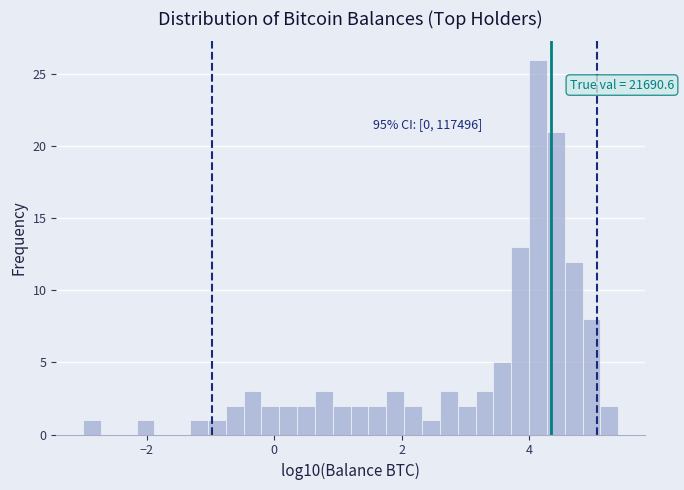

Read against the x-axis, roughly where is the centre of the tallest bar?

4.2